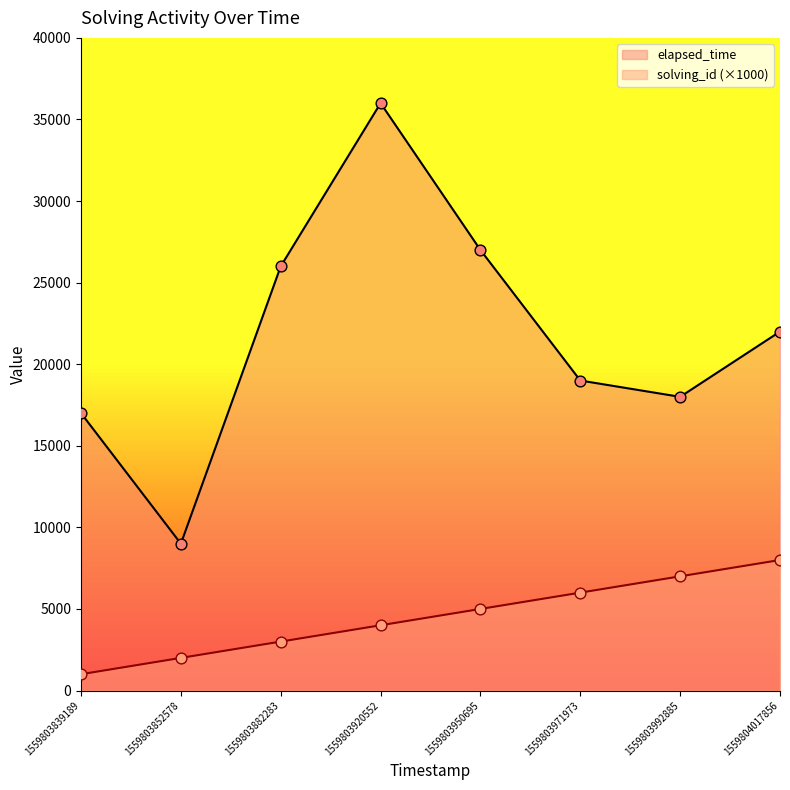

What are all the series names shown in the legend?

elapsed_time, solving_id (×1000)